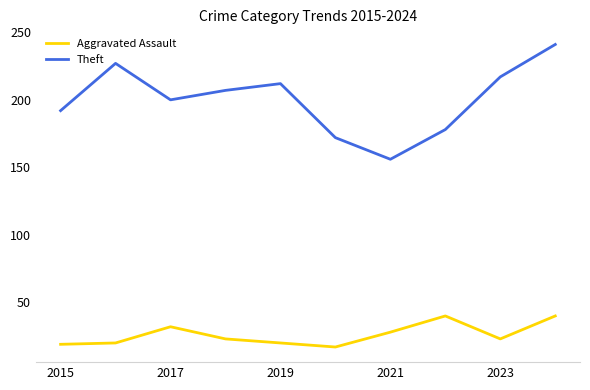

Which series has the largest range (max minus min)?

Theft